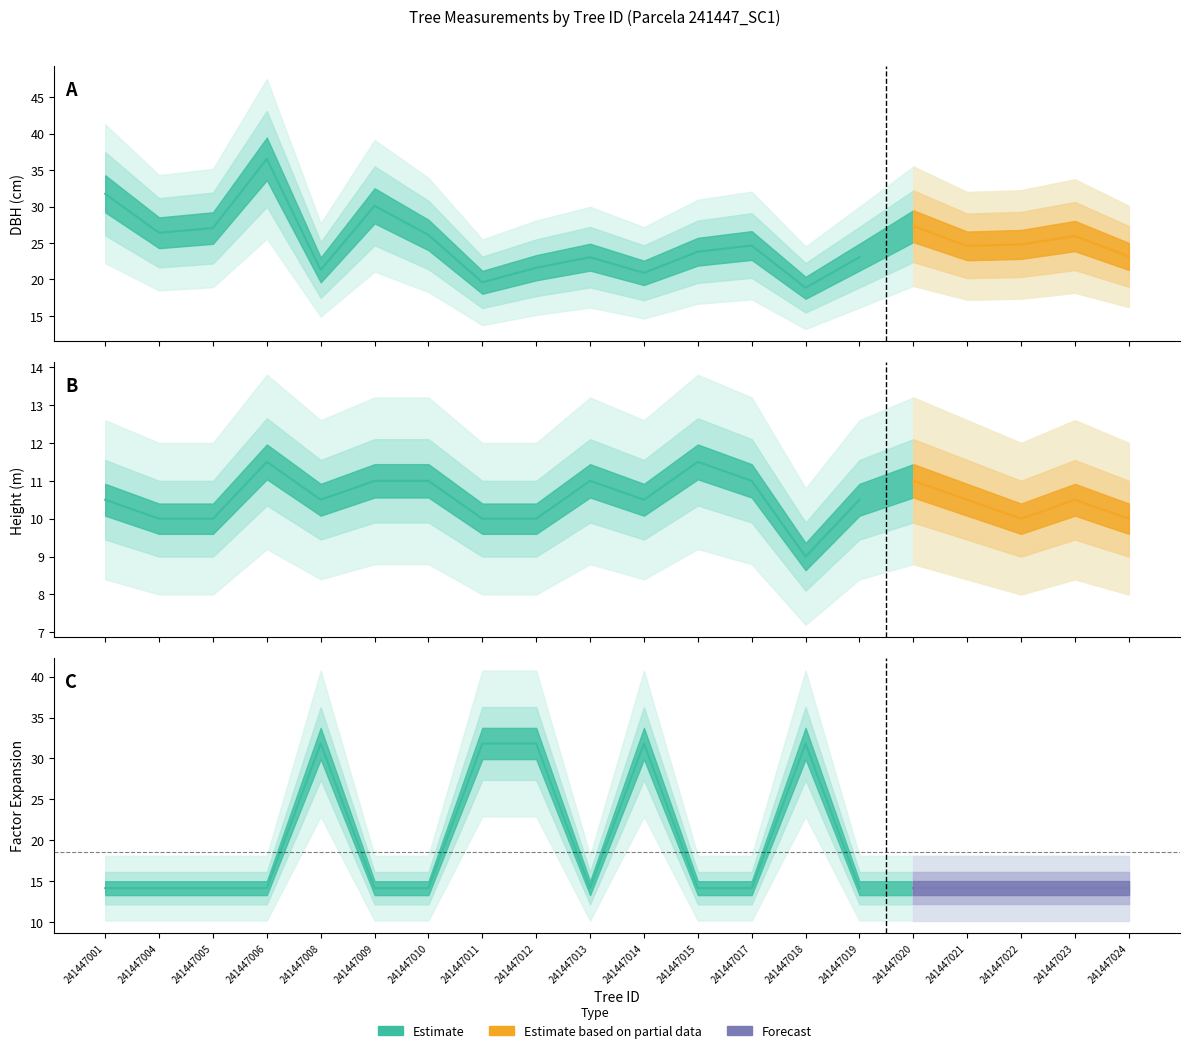

True or false: dbh has more than 0 points higher than both neighbors.

True